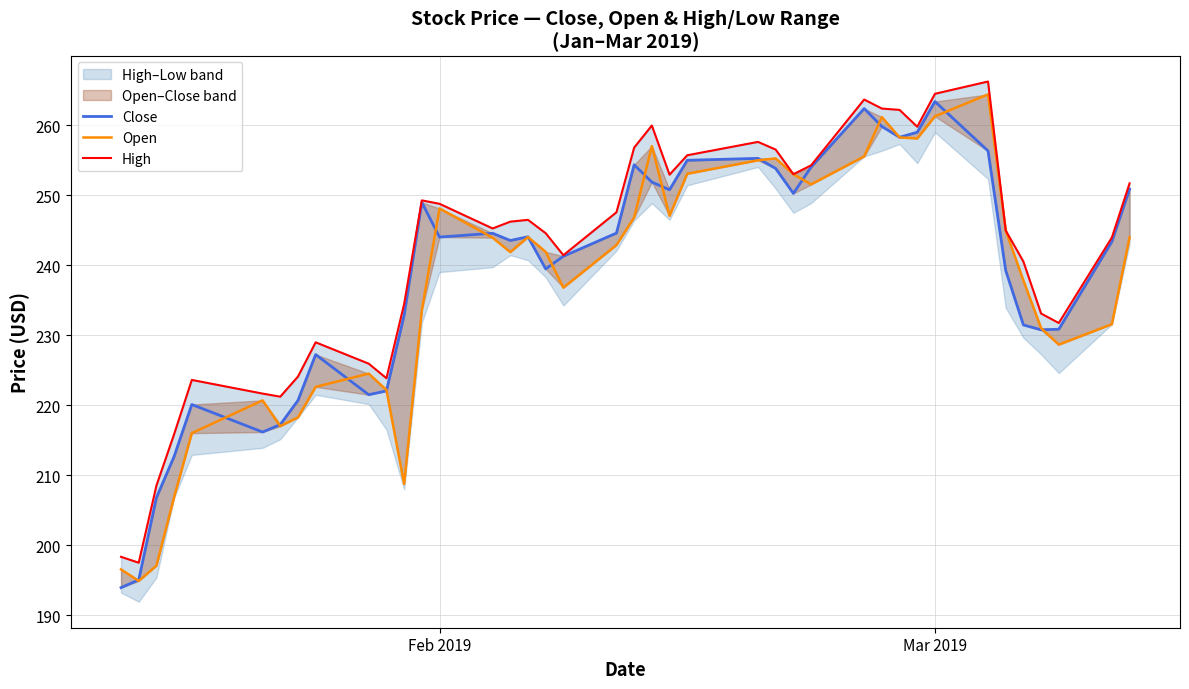

Reading left to right, list all the values displayed in this chart.

Close: 193.9	195.1	206.8	212.7	220.1	216.2	217.2	220.7	227.2	221.5	222.0	232.8	248.9	244.0	244.5	243.5	244.0	239.4	241.3	244.6	254.3	251.9	250.8	255.0	255.2	253.8	250.2	254.0	262.4	259.8	258.2	259.0	263.4	256.3	239.2	231.4	230.8	230.8	243.4	250.8
Open: 196.5	194.9	197.1	206.9	216.0	220.7	217.0	218.2	222.6	224.5	222.2	208.7	233.6	248.1	243.9	241.9	244.0	241.9	236.8	242.9	246.8	257.0	247.0	253.0	255.0	255.2	253.0	251.5	255.5	261.1	258.2	258.1	261.2	264.4	244.9	237.8	231.0	228.6	231.6	244.0
High: 198.3	197.5	208.5	215.9	223.6	221.6	221.2	224.1	229.0	225.9	223.8	234.4	249.2	248.8	245.2	246.2	246.5	244.6	241.4	247.5	256.8	259.9	252.9	255.7	257.6	256.5	253.0	254.2	263.6	262.4	262.2	259.8	264.5	266.2	244.9	240.5	233.1	231.7	243.9	251.7